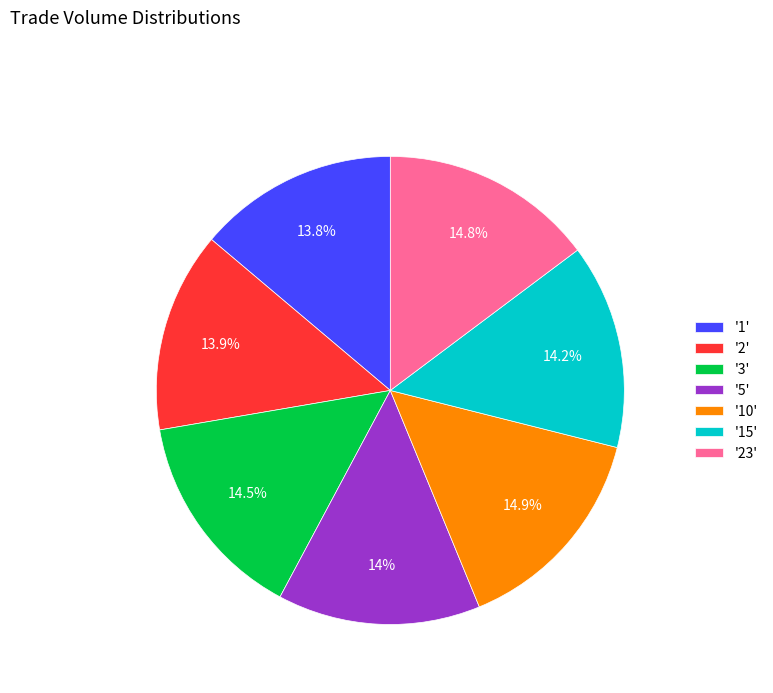

Combined, do '15' and '2' account for over 50%?

No